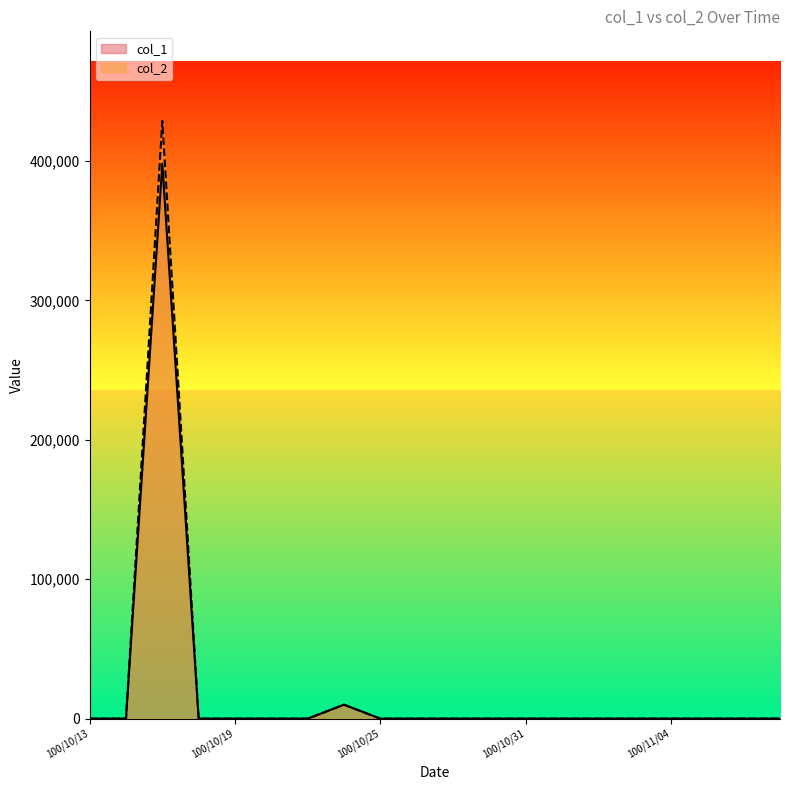

Is the value of col_2 at 100/10/21 greater than the value of col_1 at 100/10/27?

No